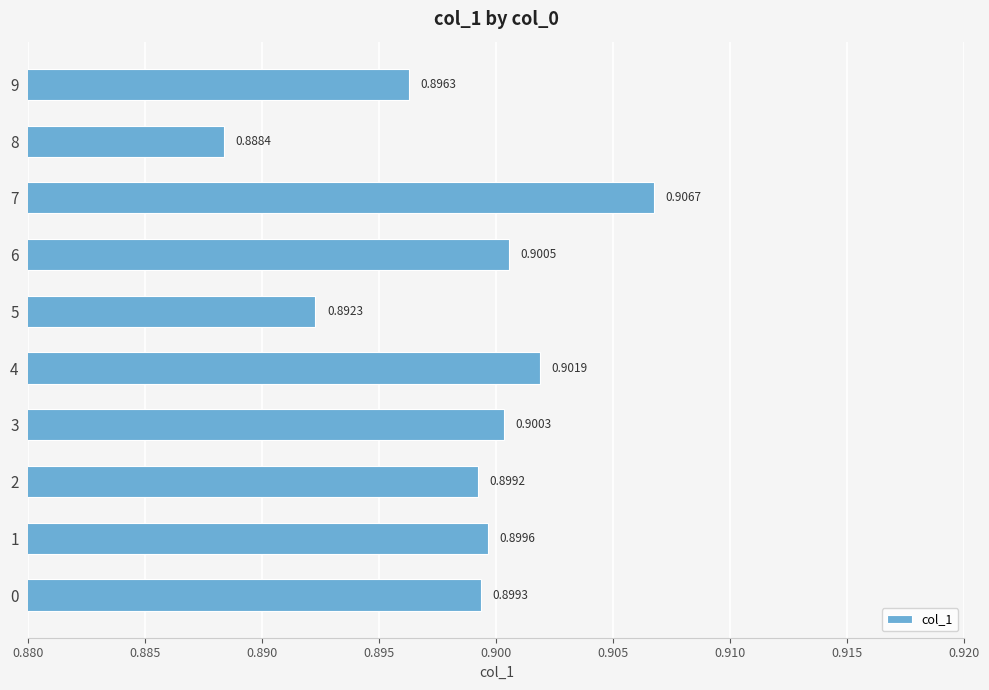

What is the sum of the values at 5 and 9?

1.8